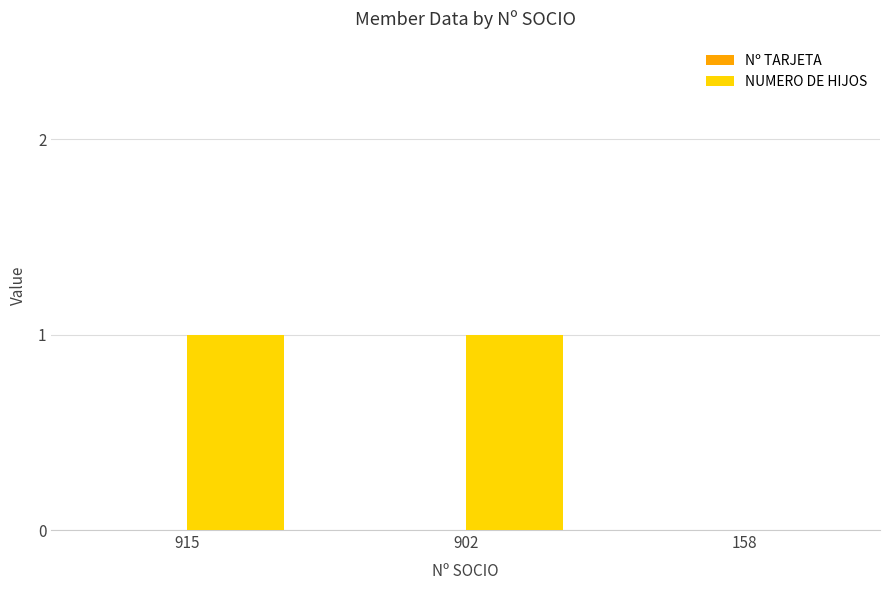

What is the greatest value displayed?

1